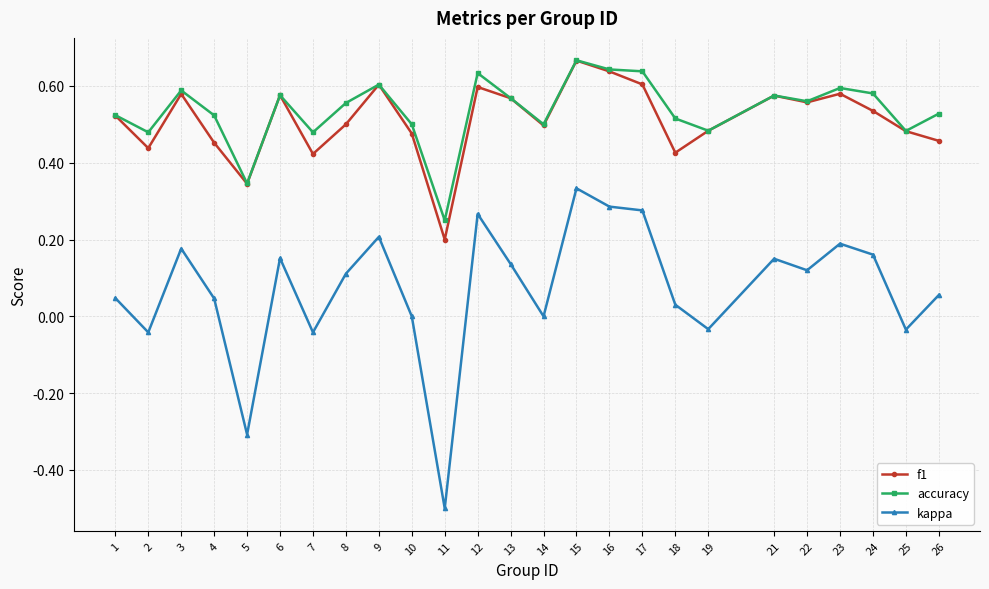

The value of accuracy at 1 is 0.9. True or false?

False